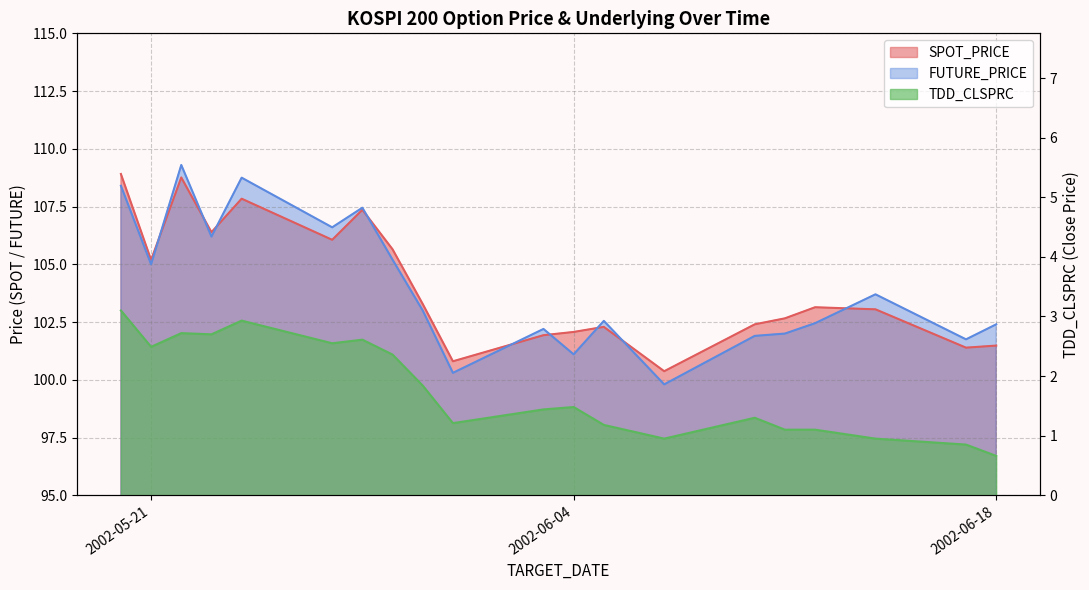

True or false: FUTURE_PRICE and TDD_CLSPRC intersect in this chart.

False